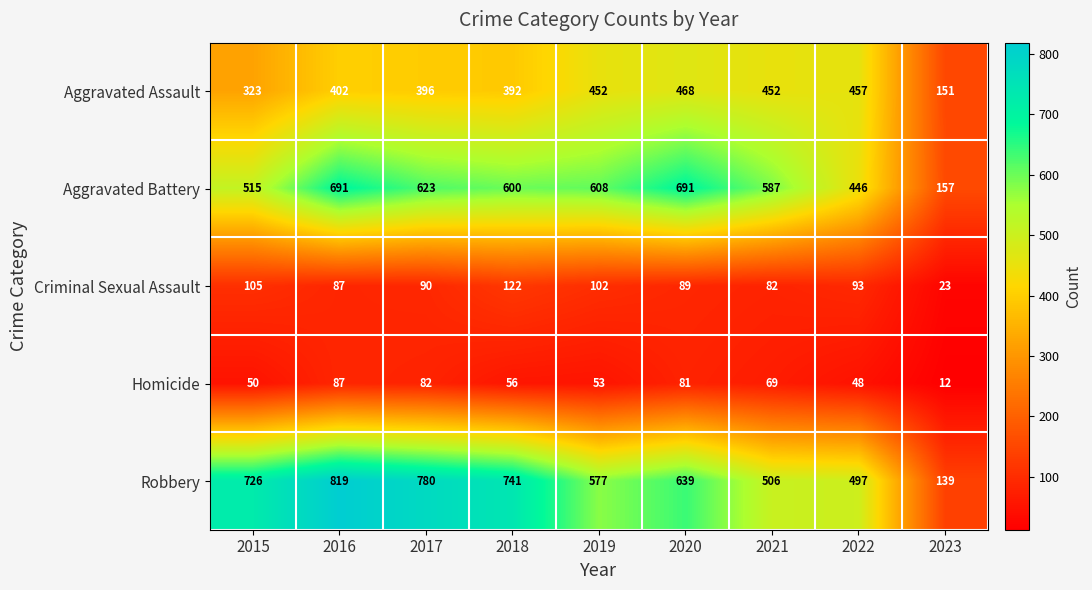

What is the difference between the second highest and minimum values in the Robbery series?

641